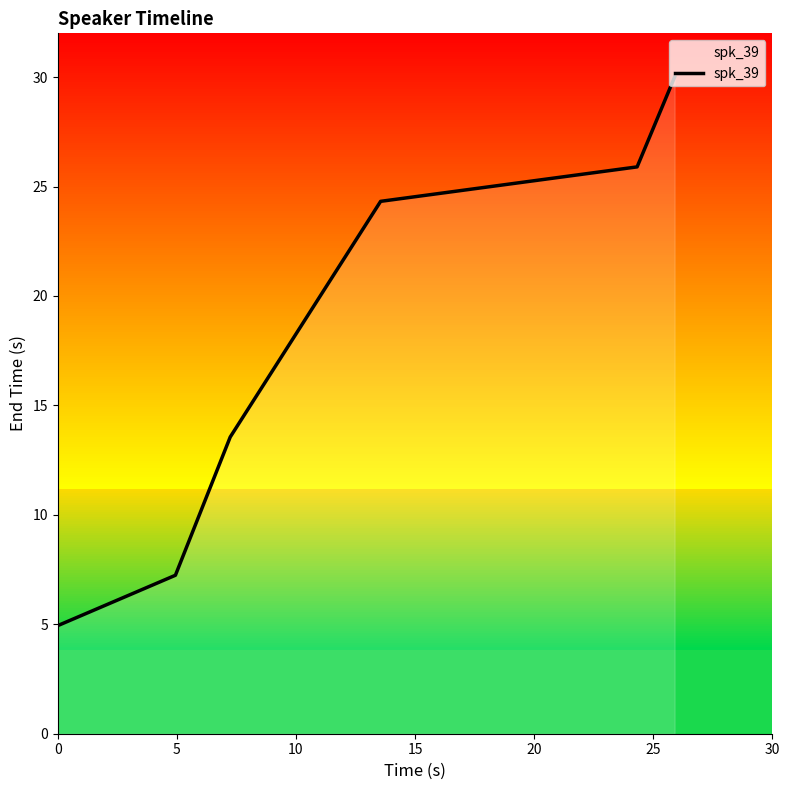

True or false: the data has more than 0 interior local peaks.

False